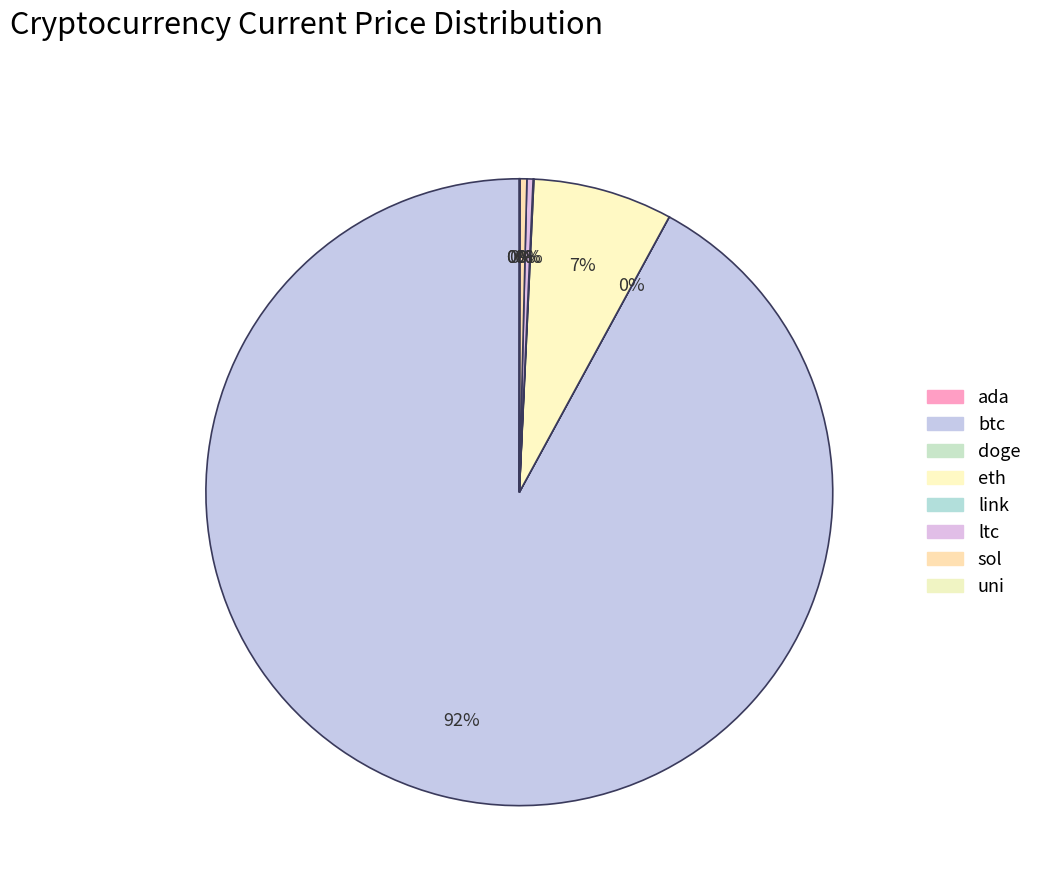

How many segments does this pie chart have?

8